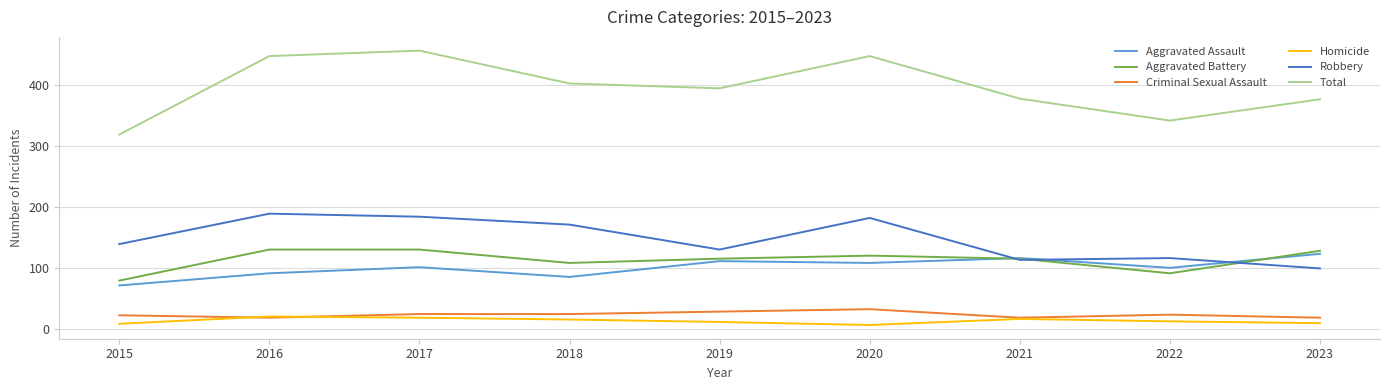

What is the maximum value shown in the chart?

457